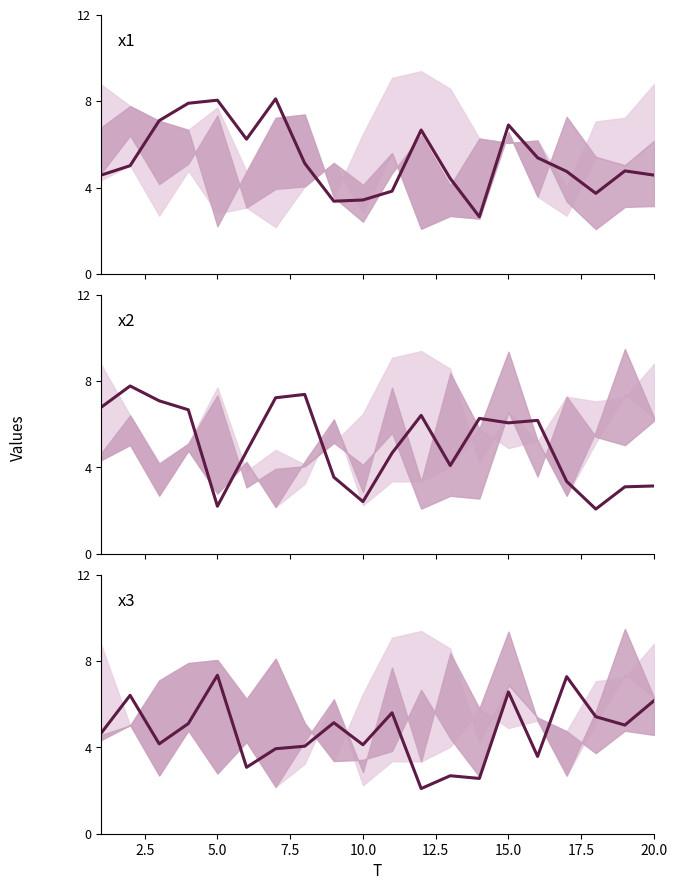

What is the value of the x1 point at the 7th from the left?

8.1